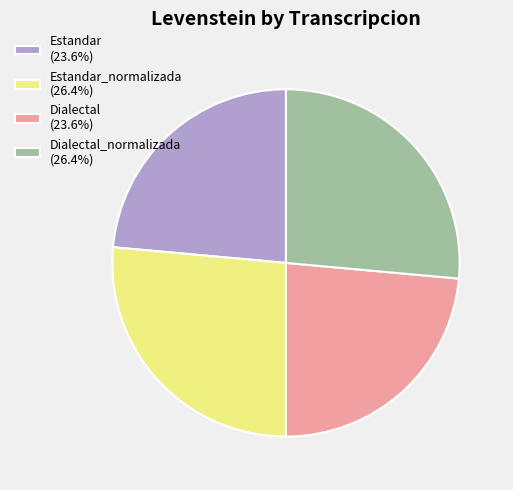

Is there any slice that represents more than half of the pie?

No